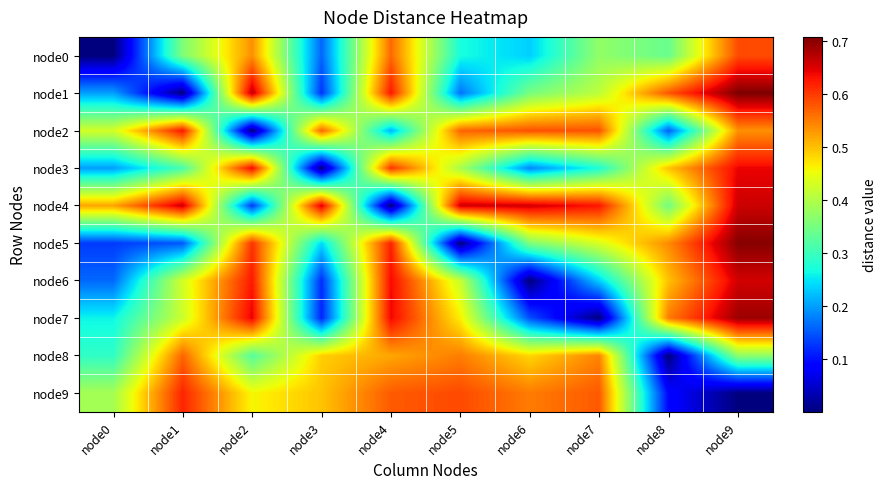

Reading right to left, extract all data points from this chart.

node0: node9=0.6	node8=0.3	node7=0.4	node6=0.2	node5=0.3	node4=0.6	node3=0.2	node2=0.5	node1=0.4	node0=0.0
node1: node9=0.7	node8=0.6	node7=0.4	node6=0.4	node5=0.2	node4=0.6	node3=0.1	node2=0.7	node1=0.0	node0=0.2
node2: node9=0.5	node8=0.2	node7=0.6	node6=0.6	node5=0.6	node4=0.2	node3=0.6	node2=0.0	node1=0.6	node0=0.4
node3: node9=0.6	node8=0.5	node7=0.3	node6=0.2	node5=0.4	node4=0.6	node3=0.0	node2=0.6	node1=0.3	node0=0.2
node4: node9=0.7	node8=0.3	node7=0.6	node6=0.7	node5=0.7	node4=0.0	node3=0.7	node2=0.1	node1=0.7	node0=0.5
node5: node9=0.7	node8=0.5	node7=0.4	node6=0.4	node5=0.0	node4=0.6	node3=0.2	node2=0.6	node1=0.2	node0=0.1
node6: node9=0.7	node8=0.5	node7=0.2	node6=0.0	node5=0.4	node4=0.6	node3=0.1	node2=0.6	node1=0.4	node0=0.2
node7: node9=0.7	node8=0.6	node7=0.0	node6=0.1	node5=0.5	node4=0.6	node3=0.1	node2=0.6	node1=0.4	node0=0.3
node8: node9=0.4	node8=0.0	node7=0.5	node6=0.5	node5=0.5	node4=0.5	node3=0.5	node2=0.3	node1=0.6	node0=0.3
node9: node9=0.0	node8=0.1	node7=0.6	node6=0.6	node5=0.6	node4=0.6	node3=0.5	node2=0.5	node1=0.6	node0=0.4